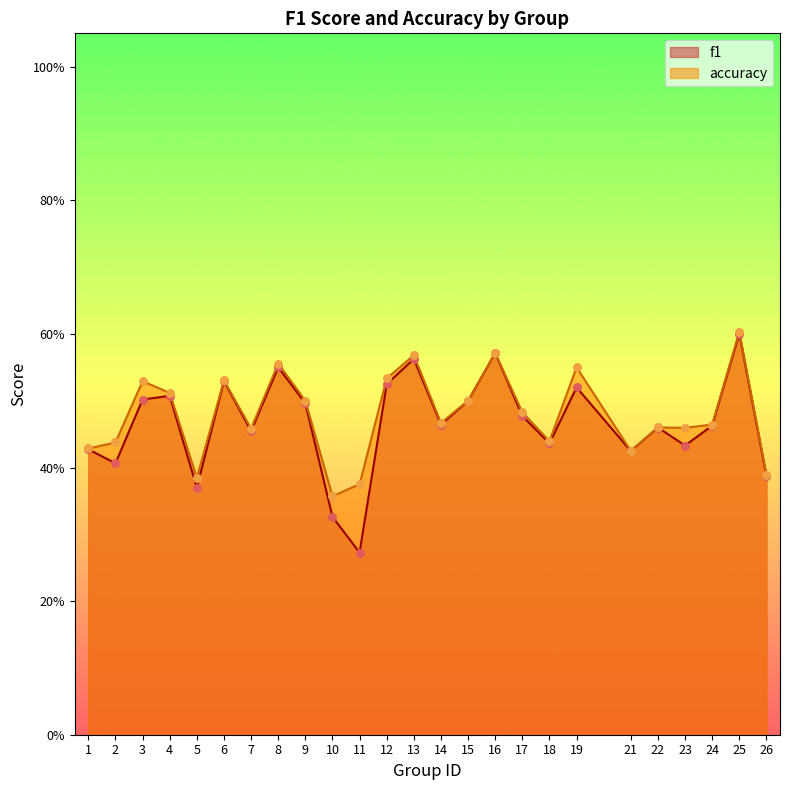

Which series has the widest spread of Y values?

f1